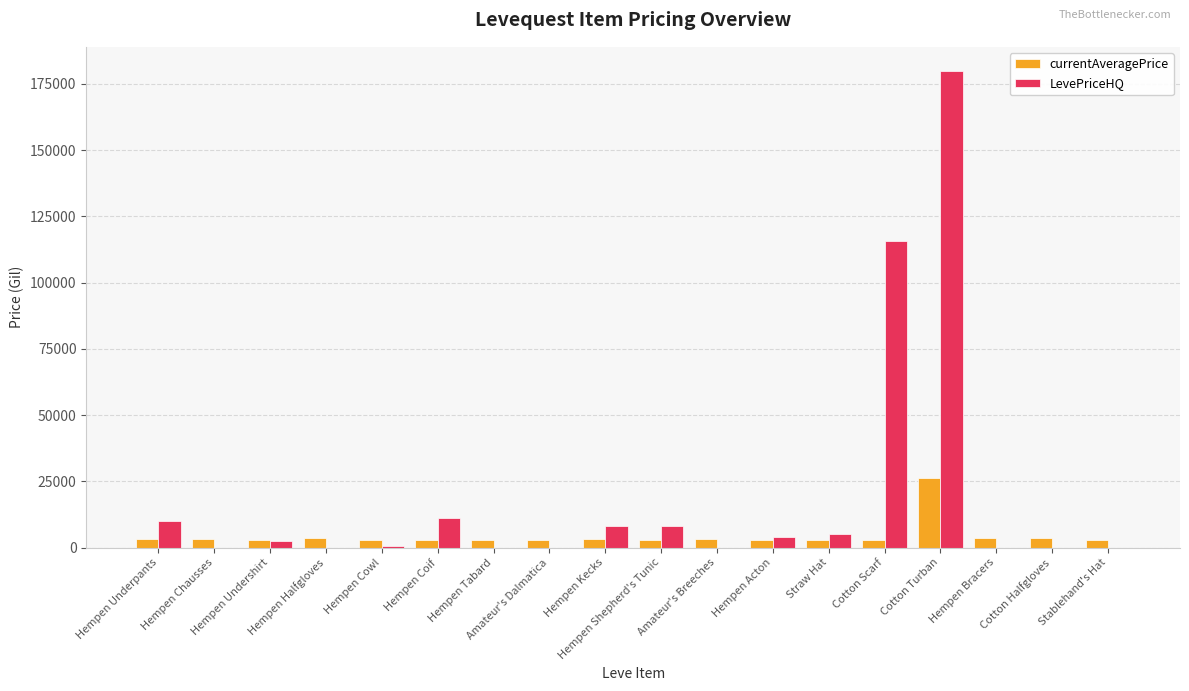

What is the highest value of the LevePriceHQ series?

179973.0